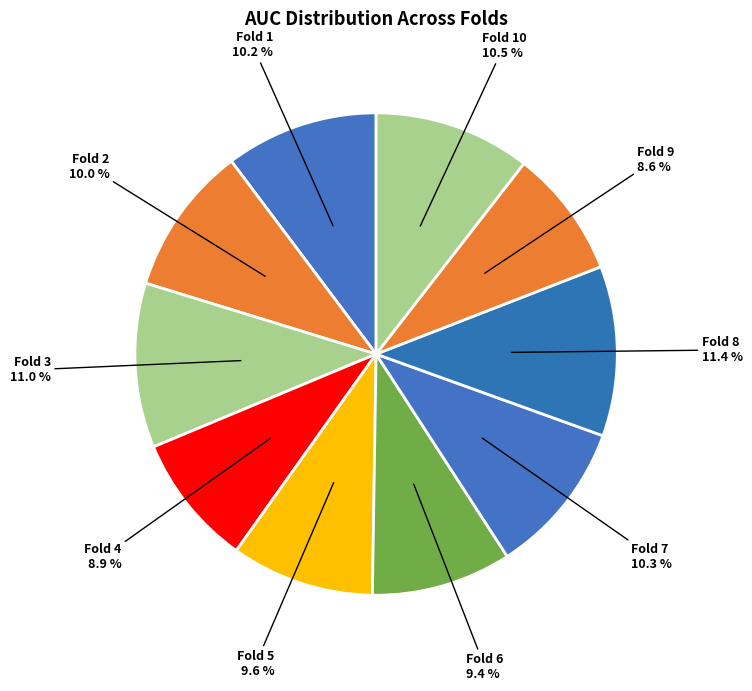

How many slices are in this pie chart?

10